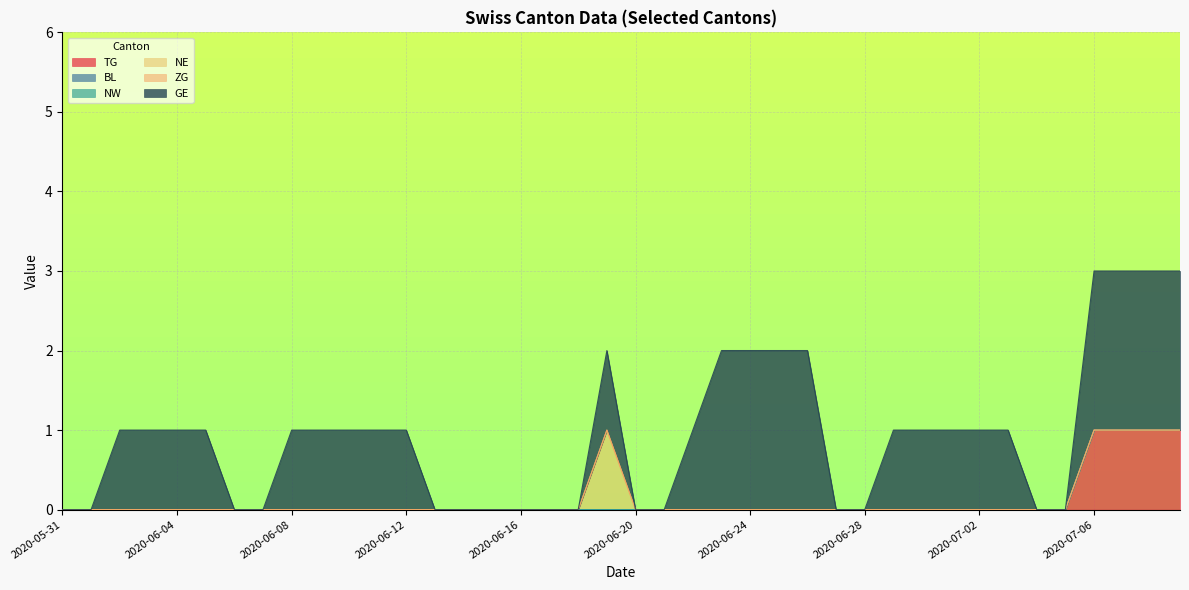

At how many categories does at least one series exceed 1?

8